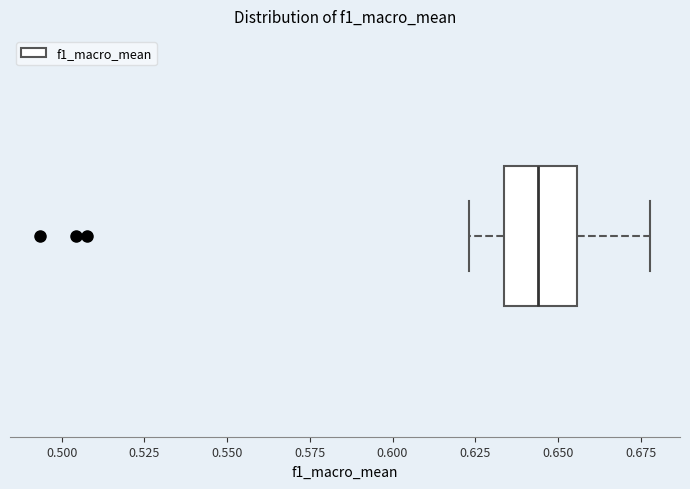

Read this box plot against the x-axis: the position of the median line, the range covered by the box, and the ends of both whiskers. The values are not printed on the chart, so give them approximately, as read against the axis.

median 0.645, box 0.635 to 0.655, whiskers 0.625 to 0.680